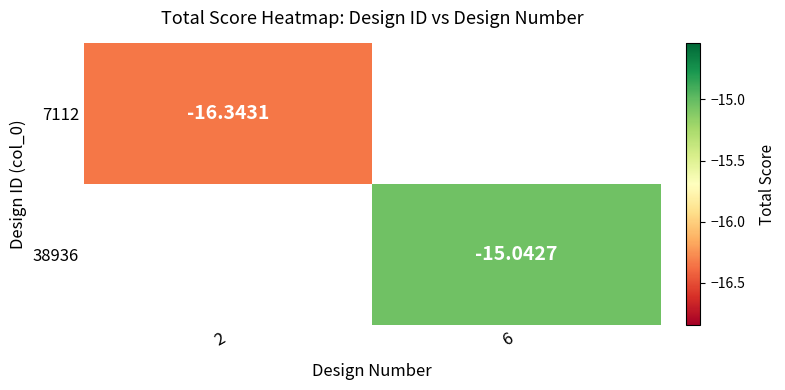

Which category has the highest value across all series?

6